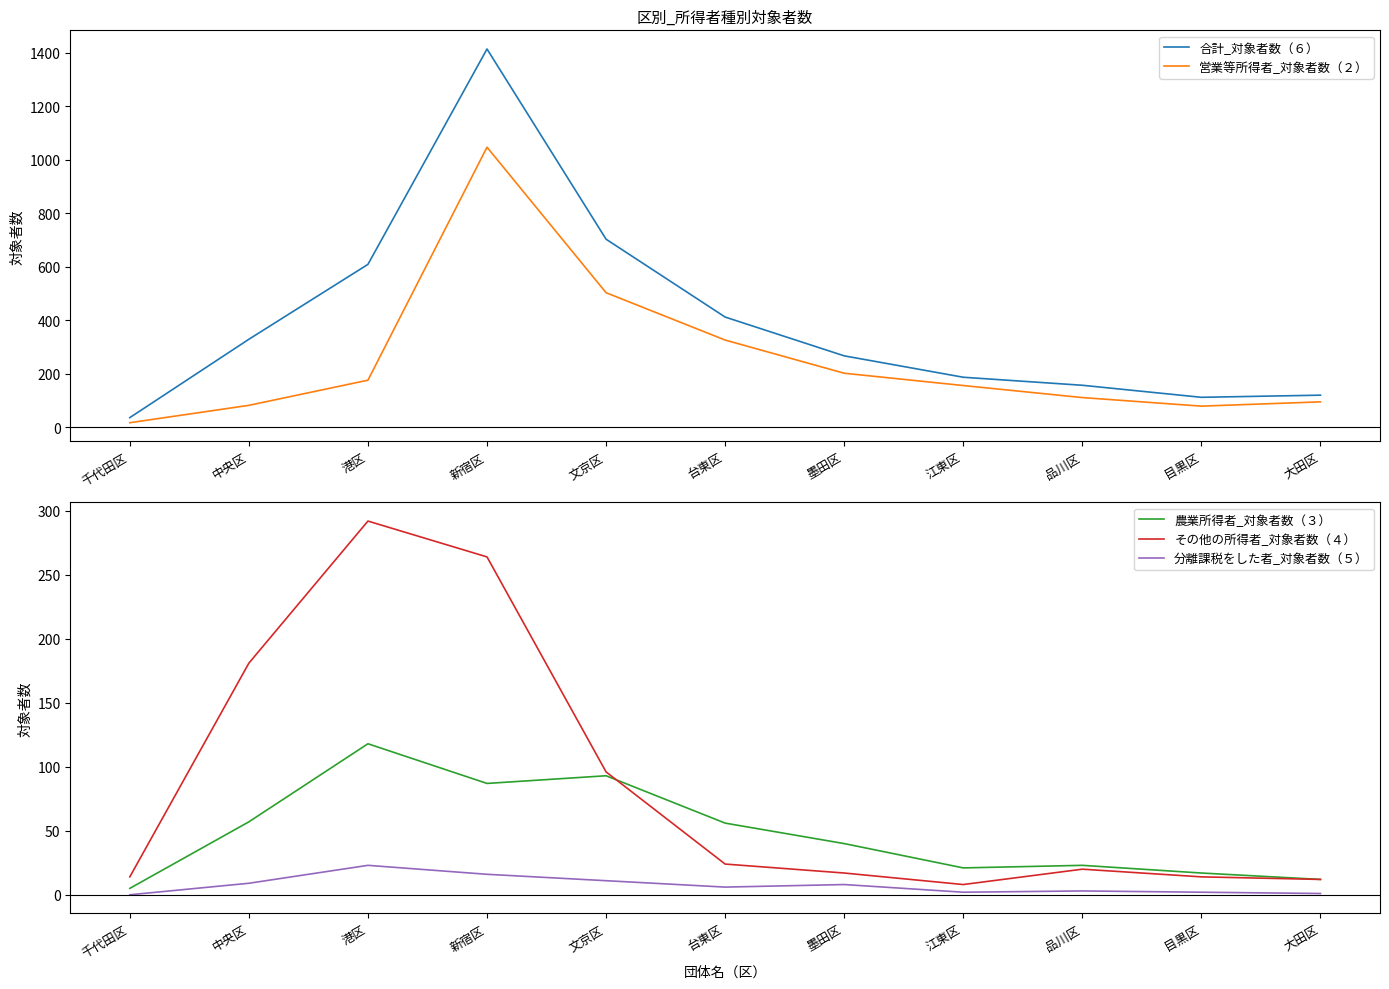

What is the difference between the maximum and minimum values in the 分離課税をした者_対象者数（５） series?

23